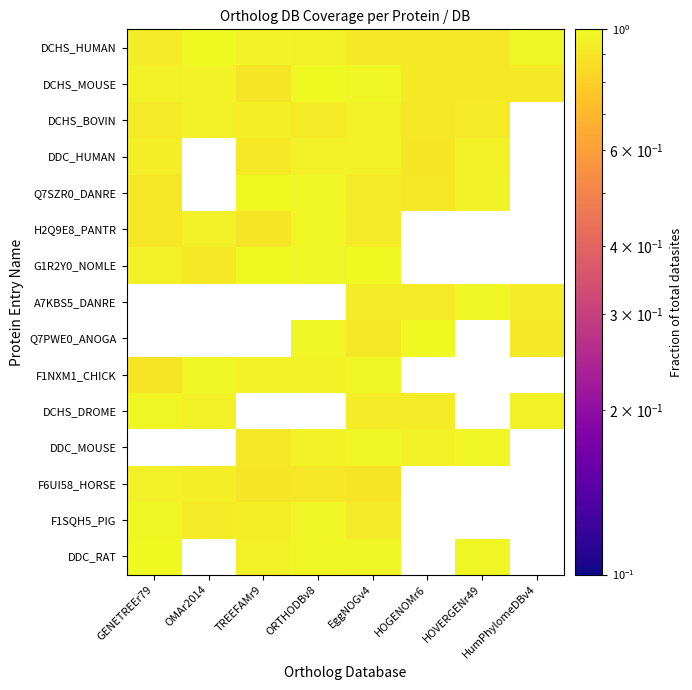

How many data points does each series have?

8